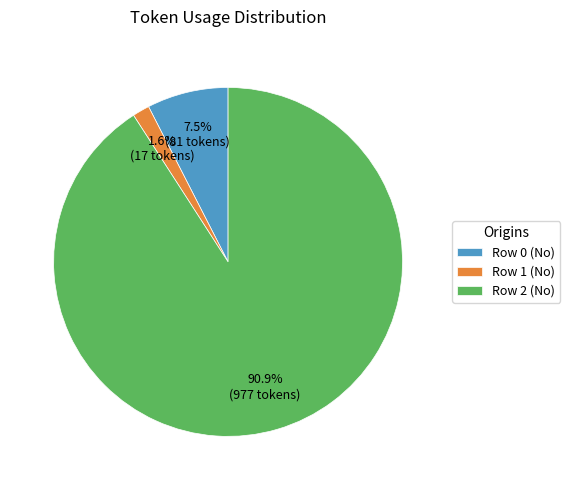

To the nearest percent, what is the difference between the Row 0 (No) and Row 2 (No) slice percentages?

83%